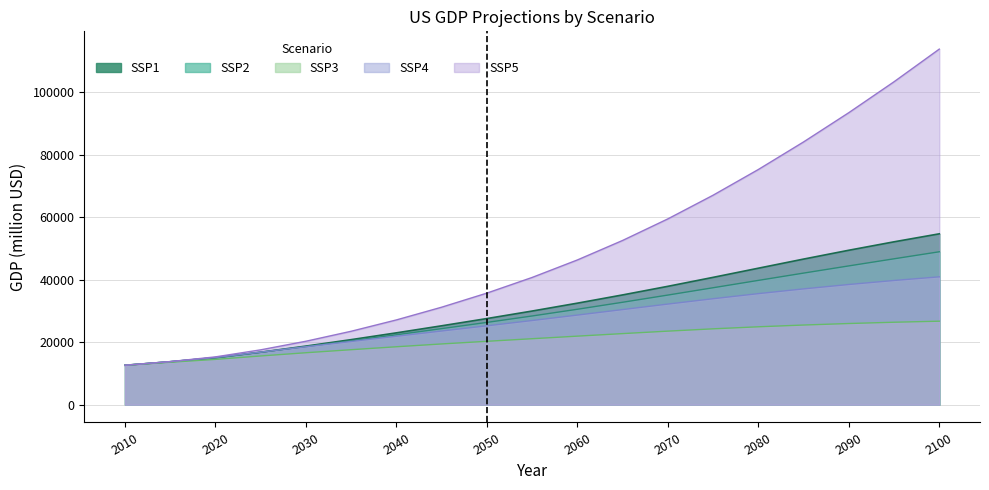

List the series in order of their peak value, lowest first.

SSP3, SSP4, SSP2, SSP1, SSP5